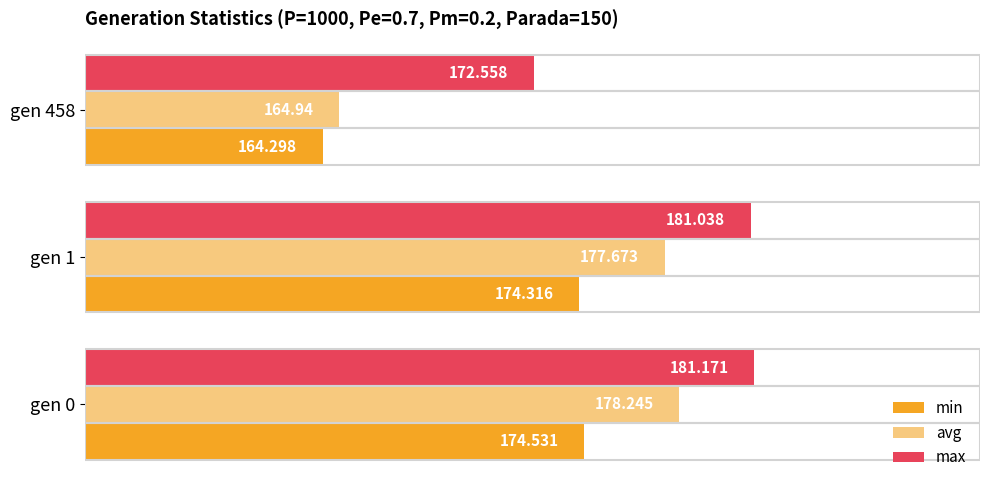

Which series has the largest range (max minus min)?

avg